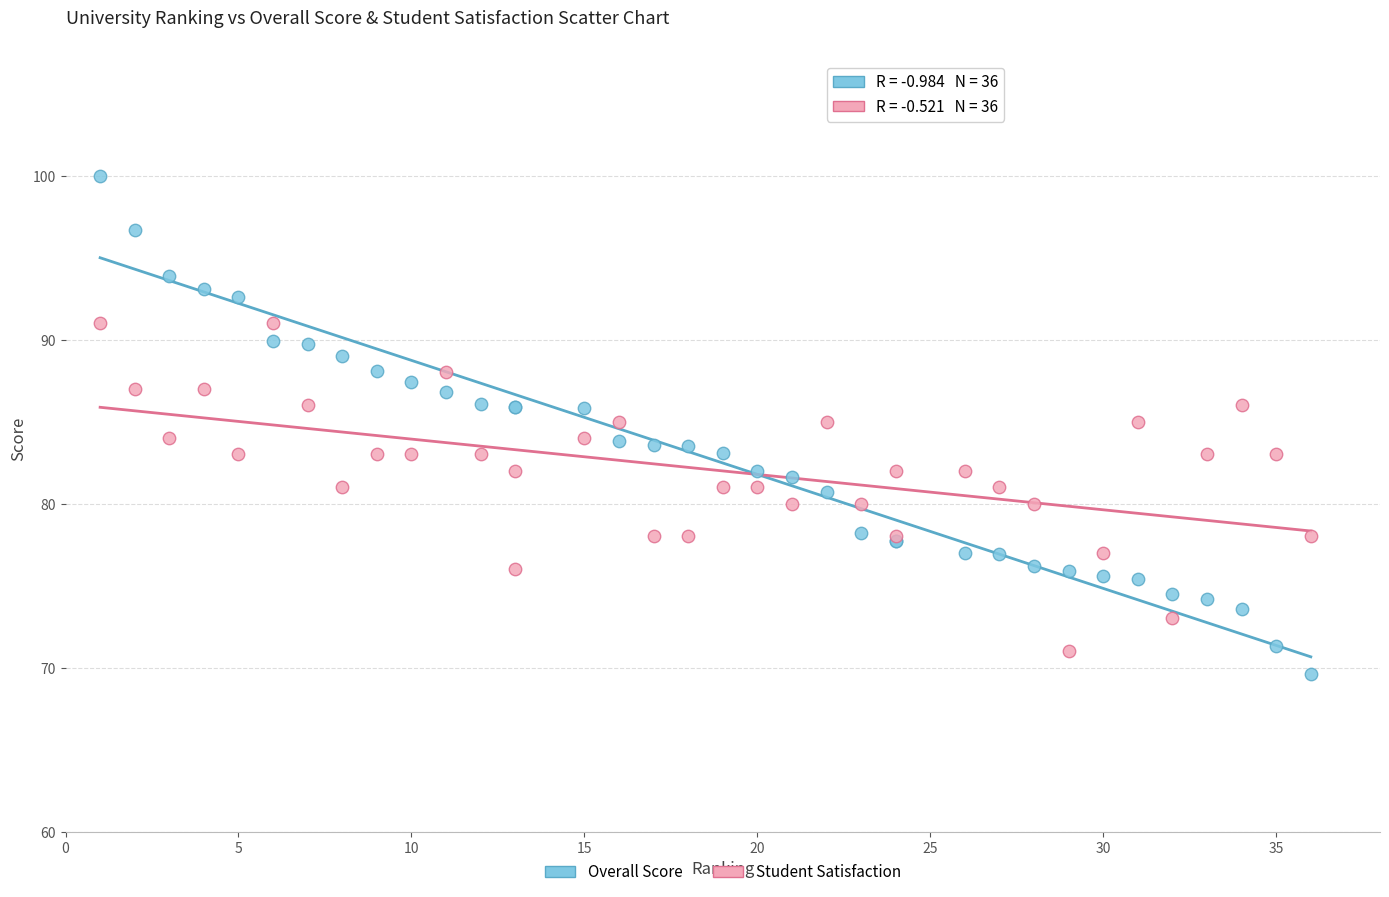

Which series has the widest spread of Y values?

Overall Score